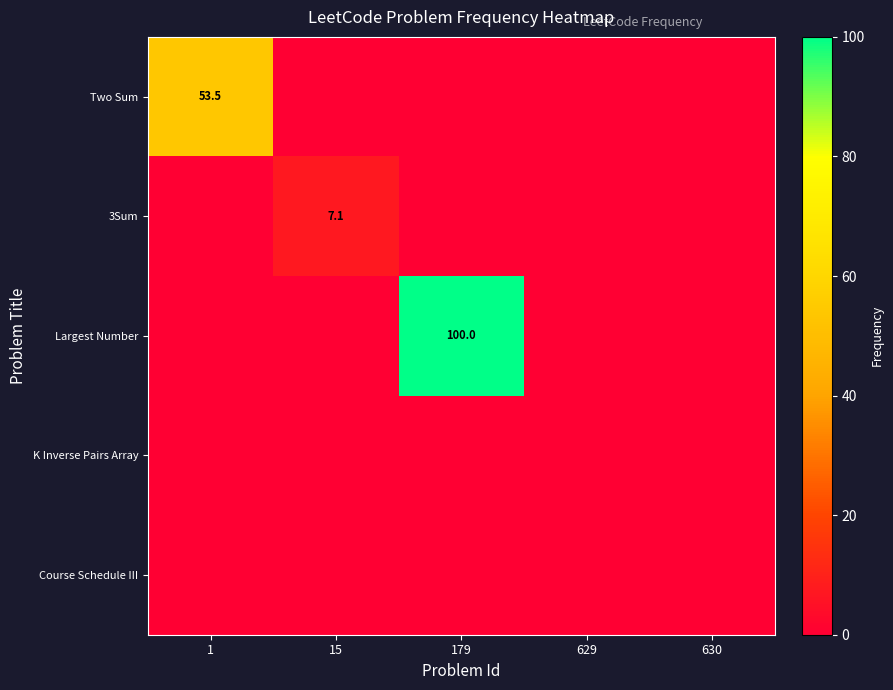

True or false: Course Schedule III has a value of 0.0 at 630.

True